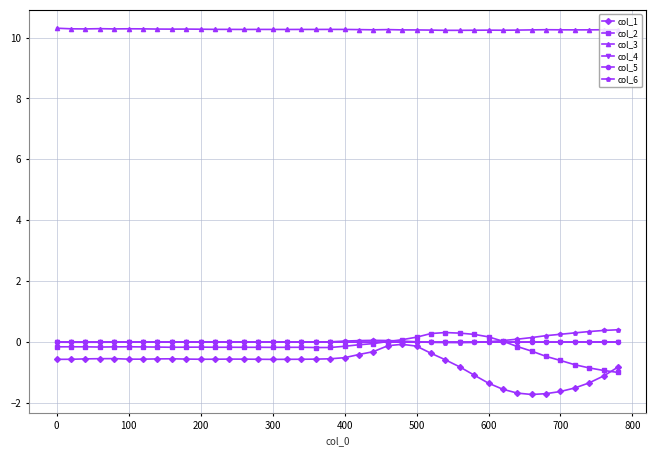

True or false: col_3 and col_2 intersect in this chart.

False